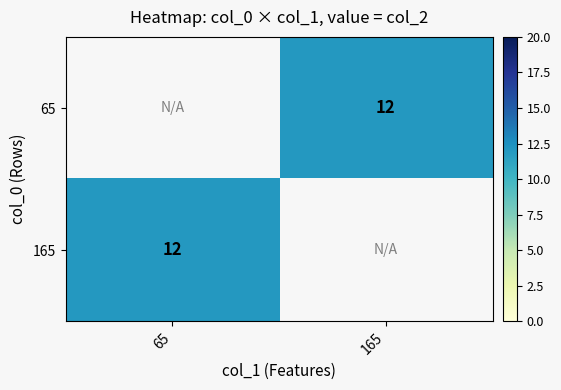

Is the value of 65 at 165 greater than the value of 165 at 65?

No